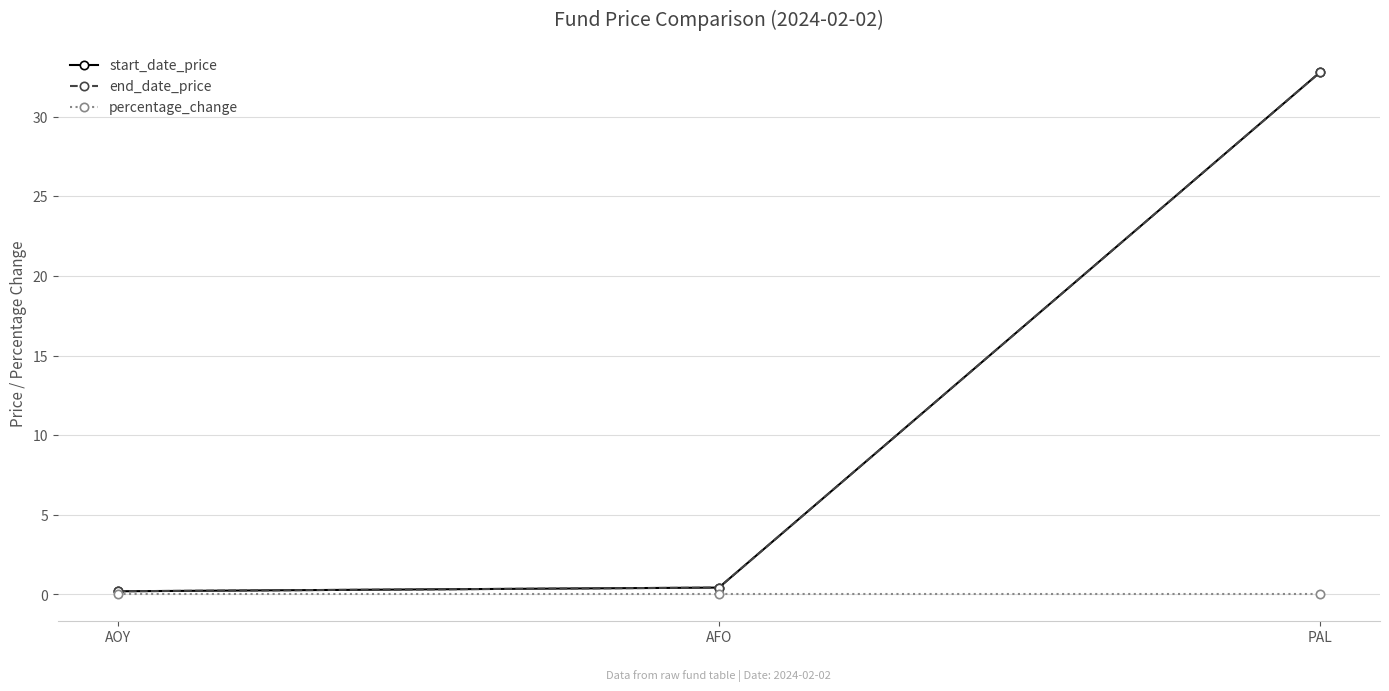

Between AFO and AOY, which is larger?

AFO